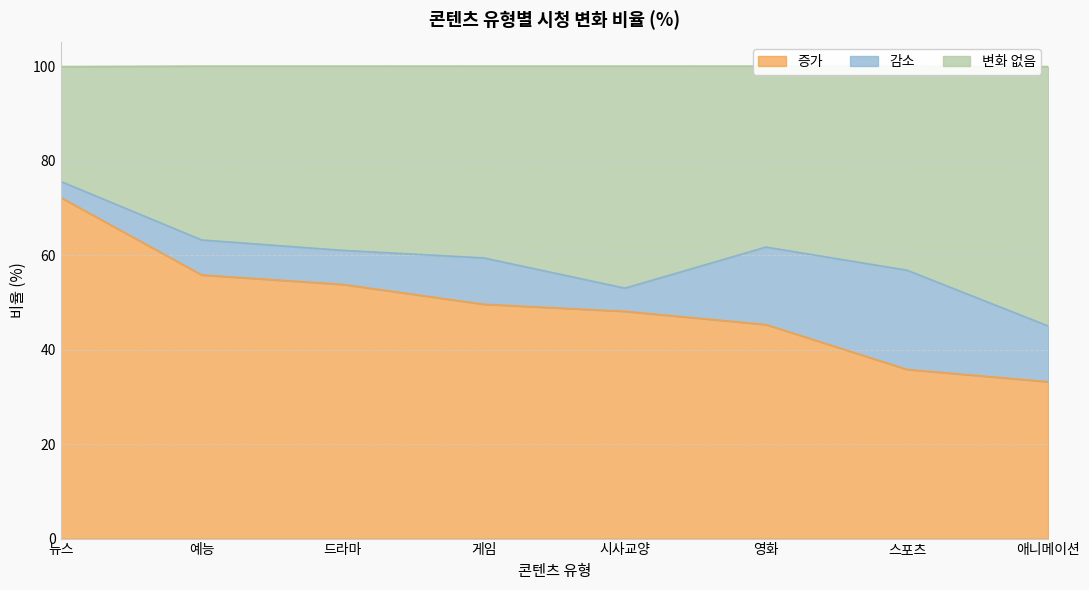

What is the maximum value for 증가?

72.2